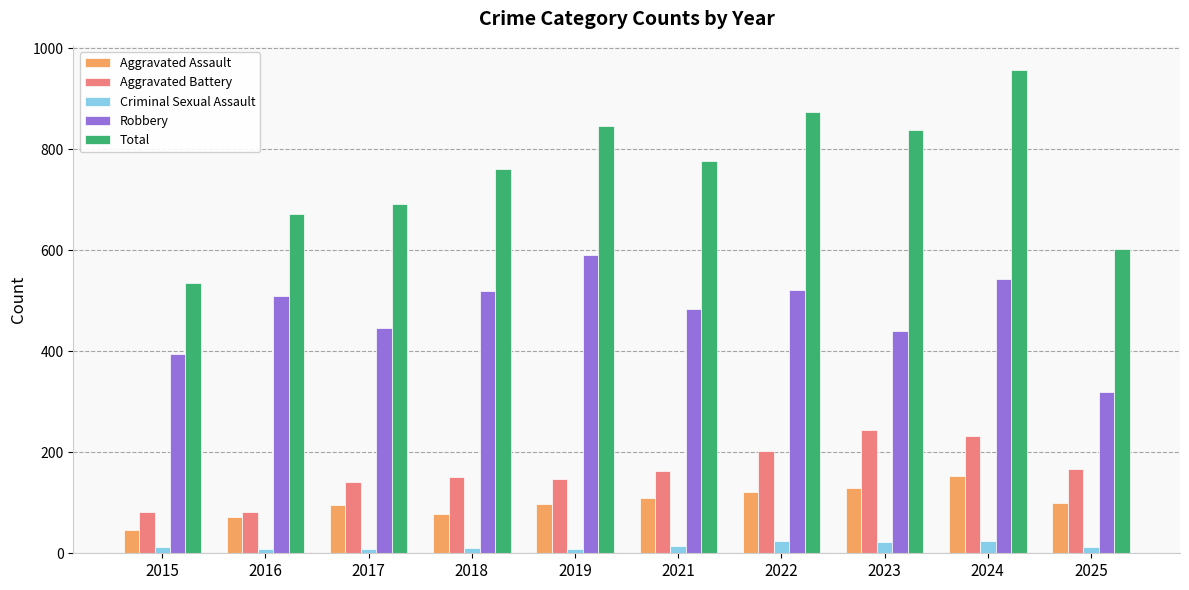

Is the value of Criminal Sexual Assault at 2024 greater than the value of Aggravated Battery at 2016?

No